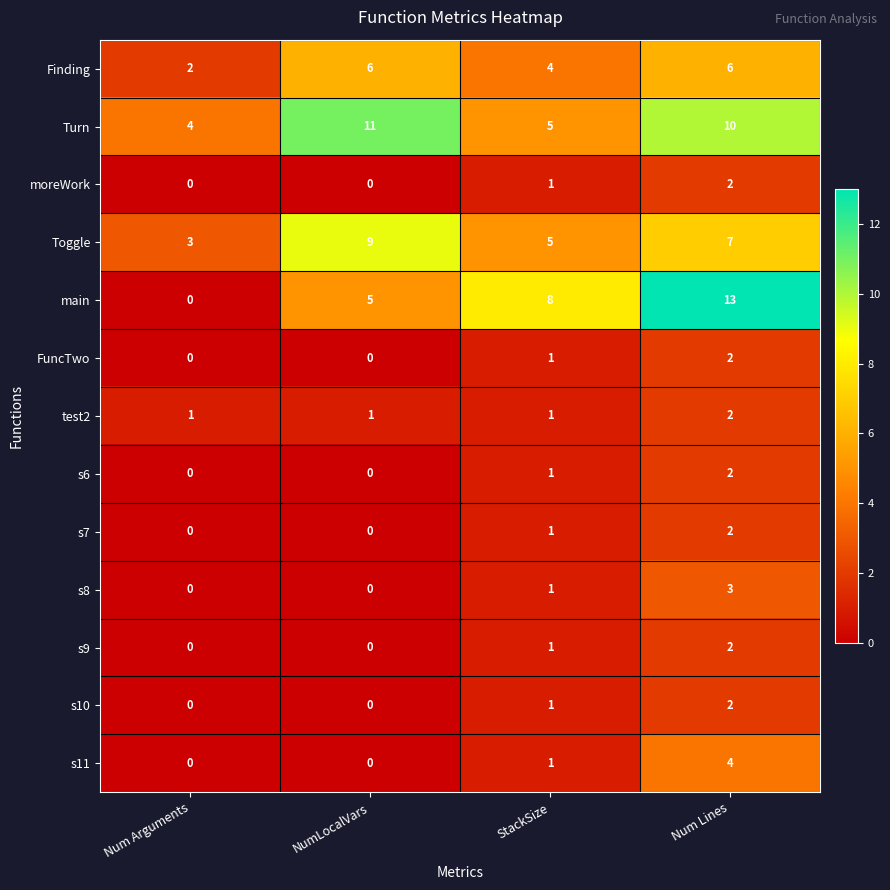

What is the difference between the highest and lowest values at Num Lines?

11